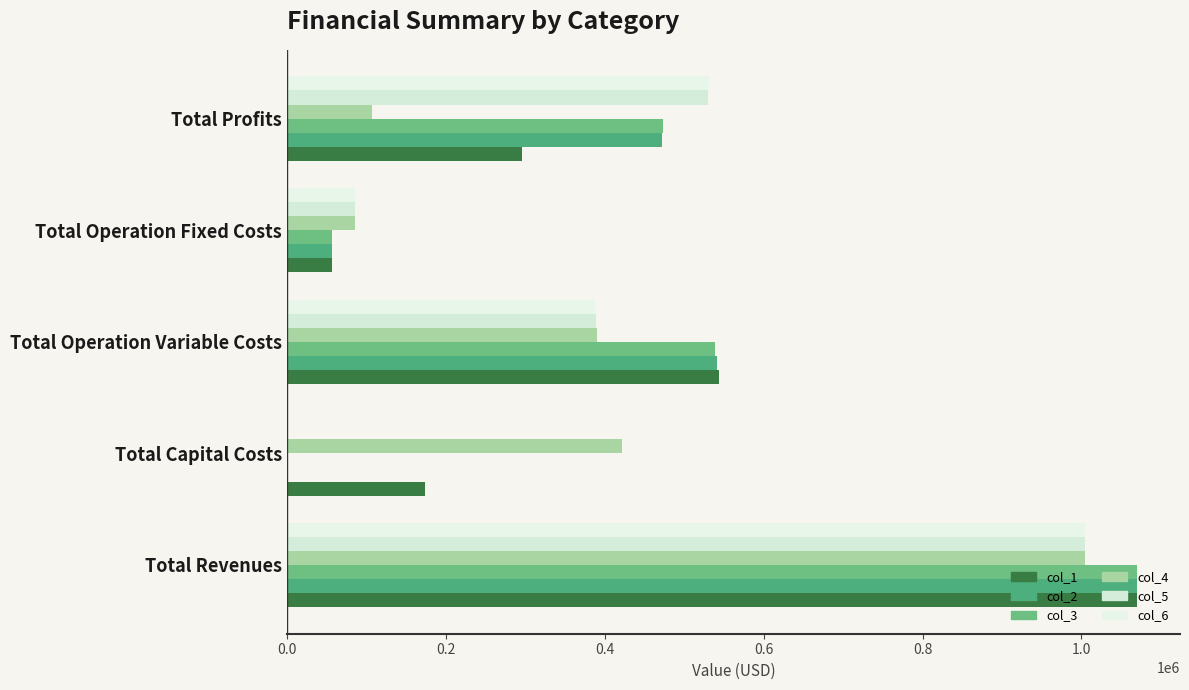

How many values in col_6 are above zero?

4